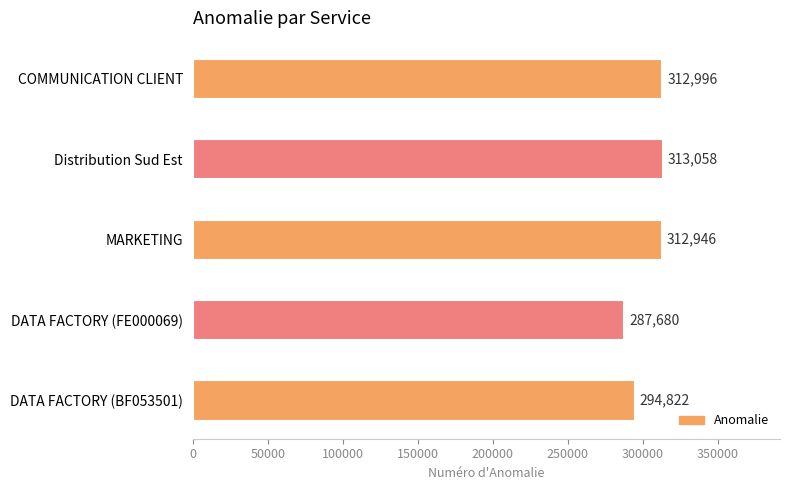

How many bars are there in total?

5